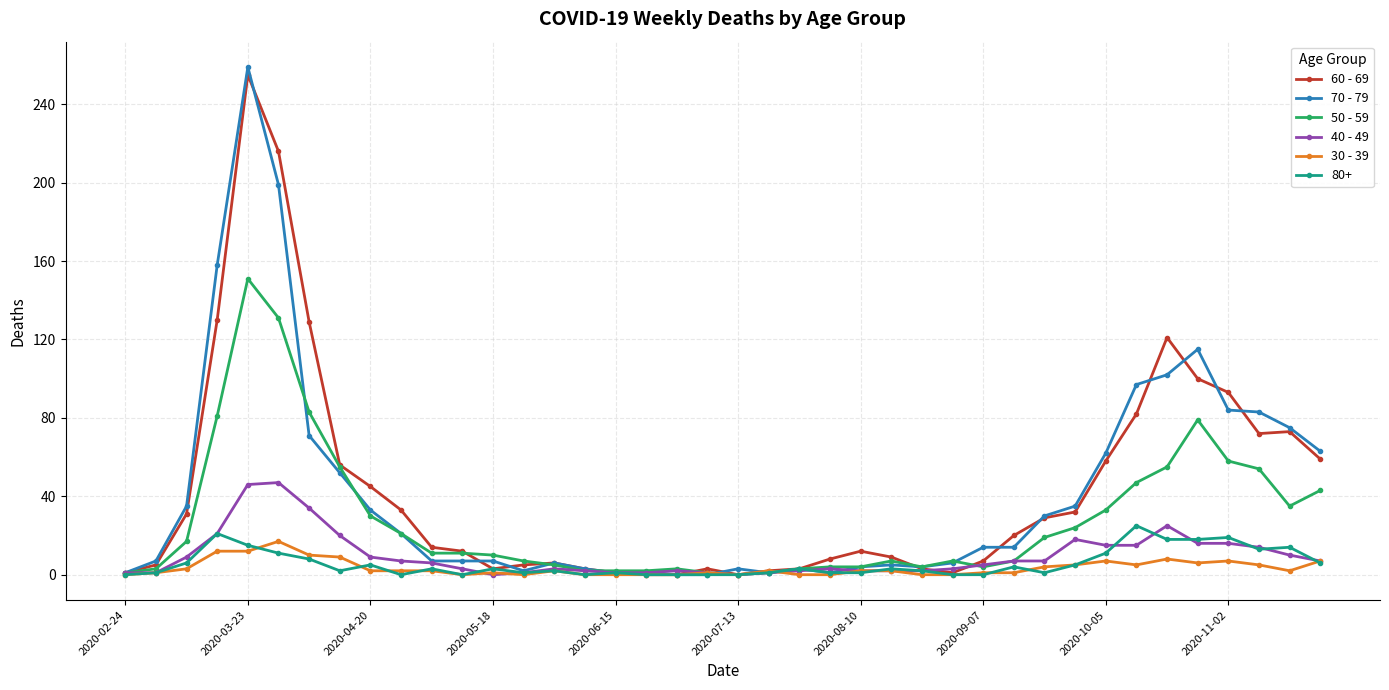

Which series has the widest spread of values?

70 - 79